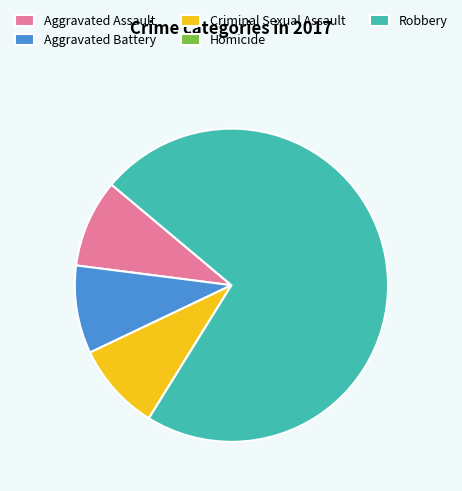

Combined, do Robbery and Aggravated Assault account for over 50%?

Yes